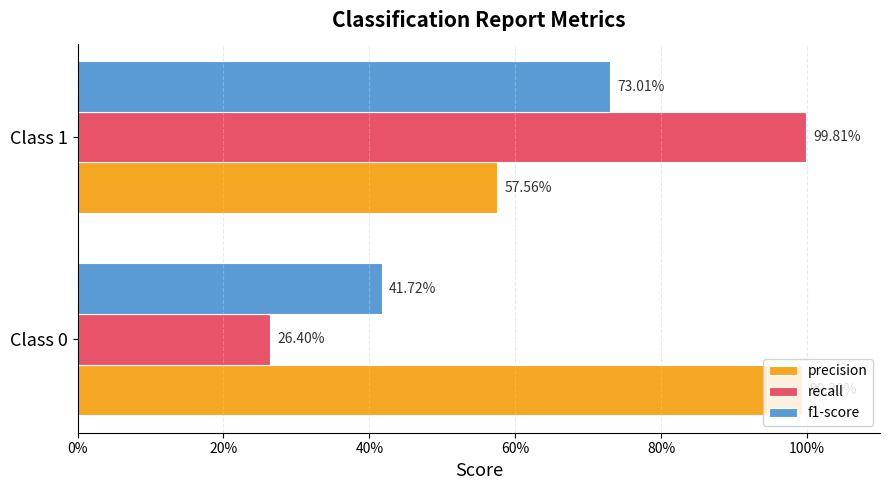

What position from the left is 20%?

2